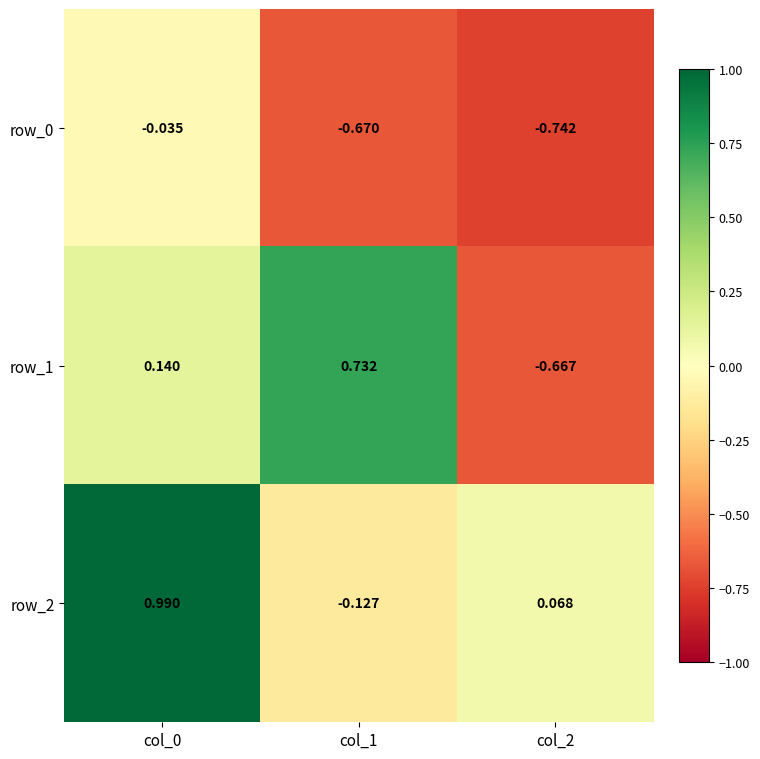

What is the average value of the row_2 series?

0.3